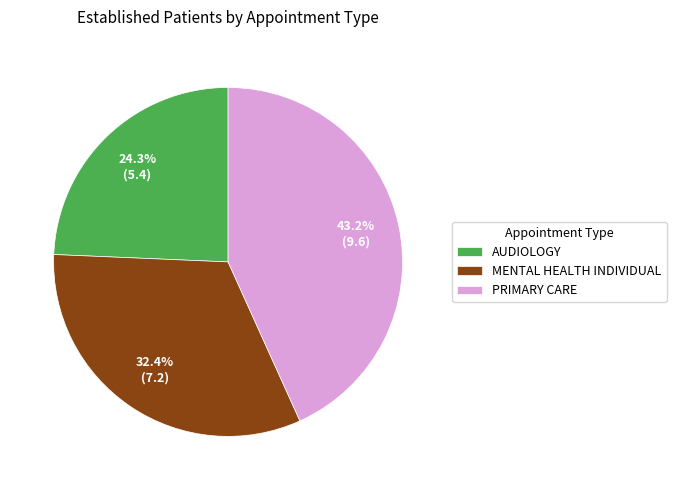

Which slice is the largest?

PRIMARY CARE